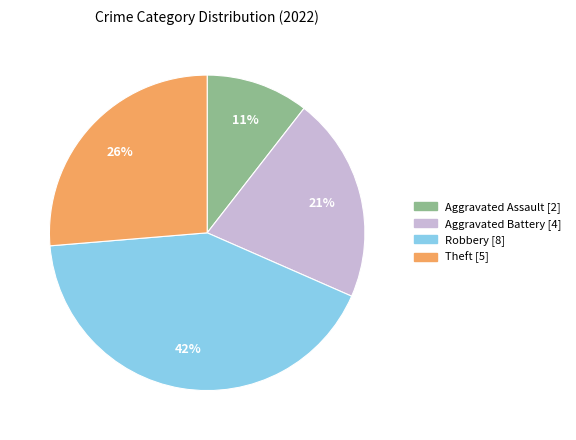

Is Robbery the majority of the pie?

No